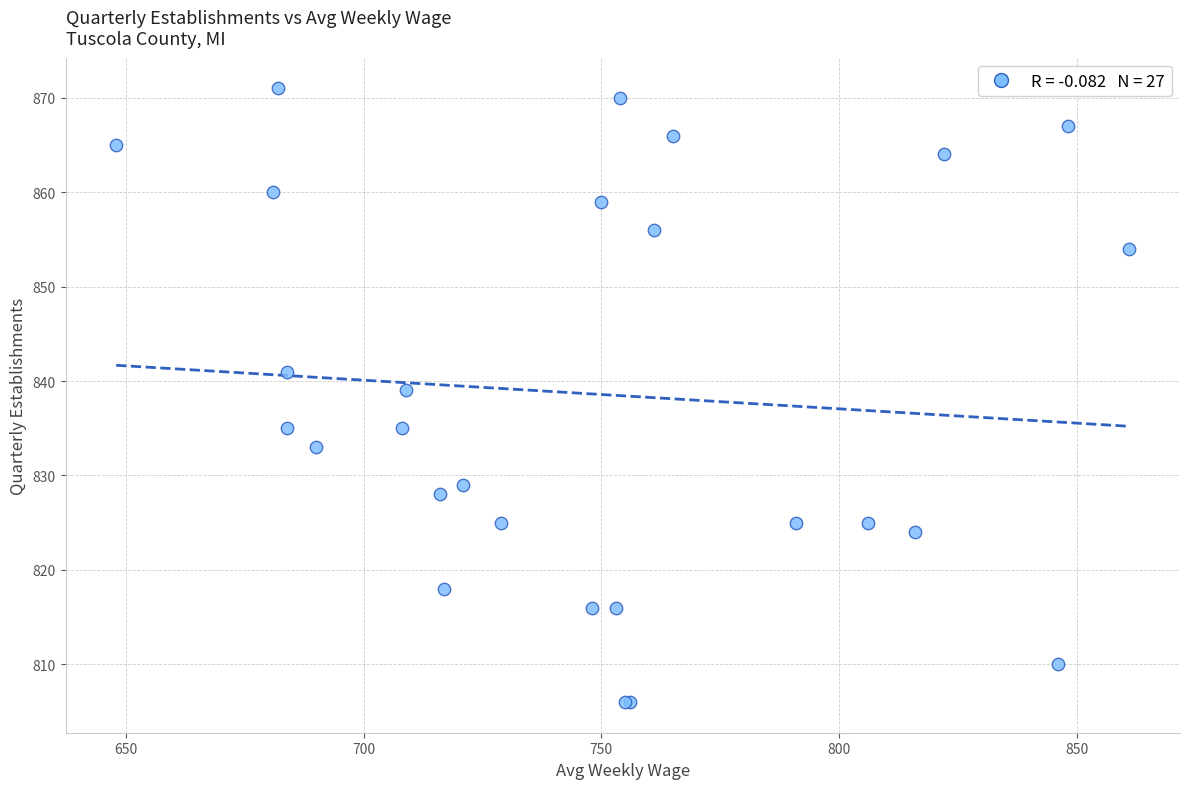

What Y value in the scatter plot is closest to 838?

839